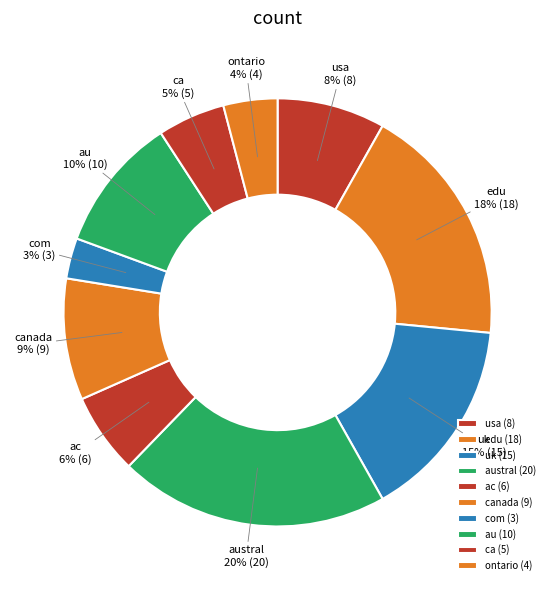

Does any single category account for the majority?

No